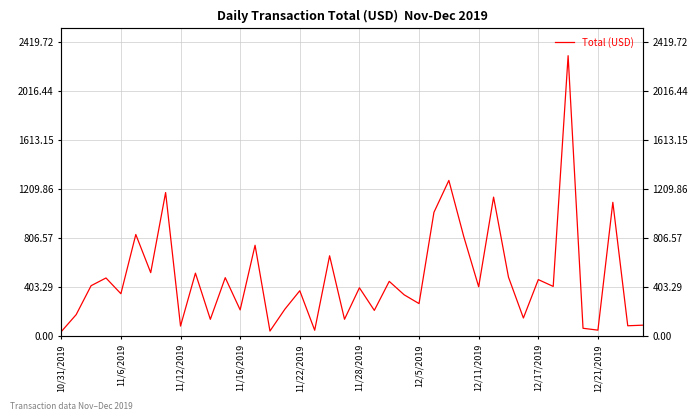

What is the change in value from 13 to 20?

-349.9